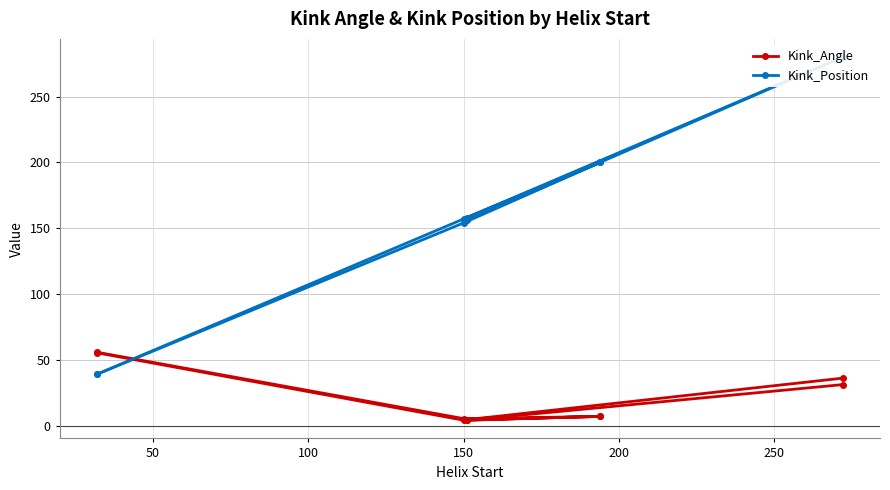

How many lines are shown in the chart?

2